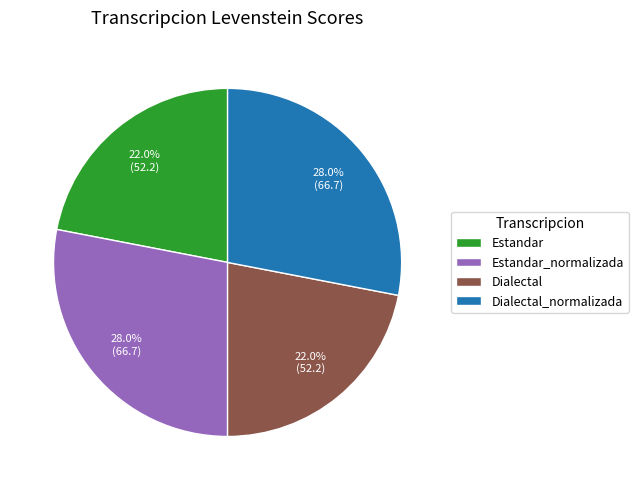

Is there a majority slice in this chart?

No